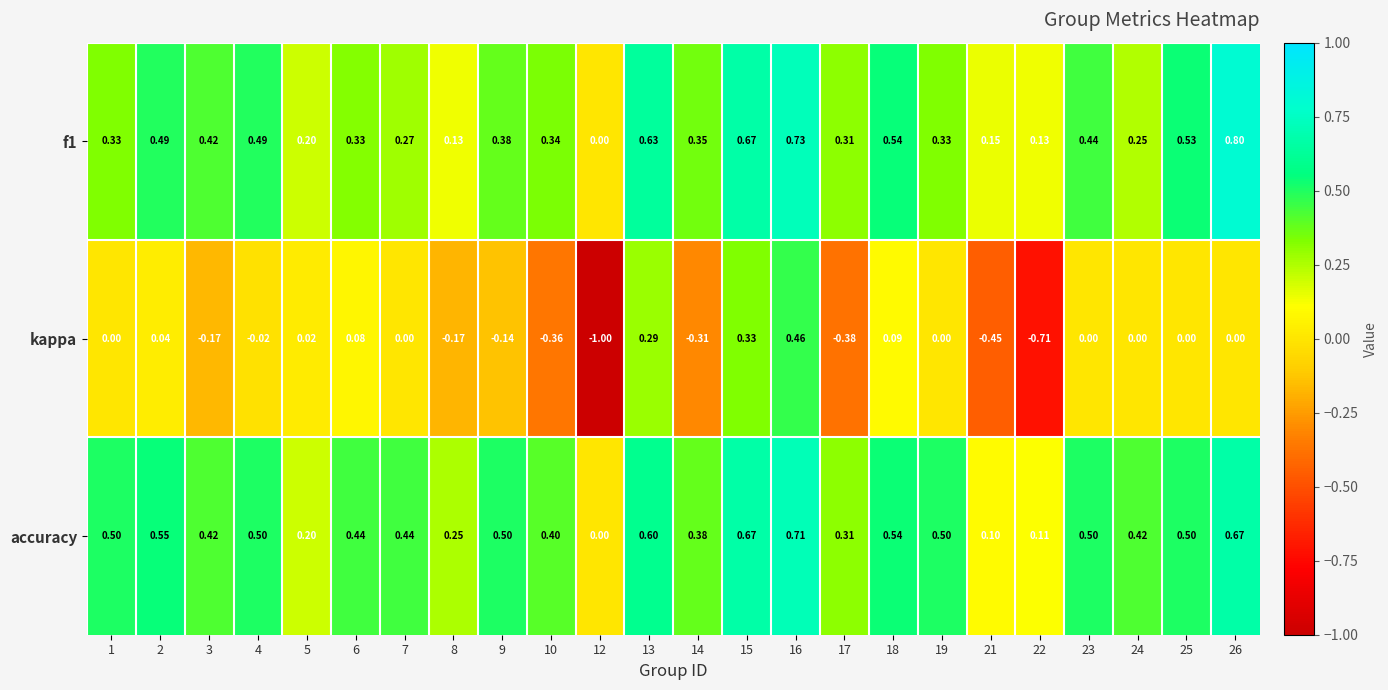

Is the value of f1 at 25 greater than the value of kappa at 13?

Yes